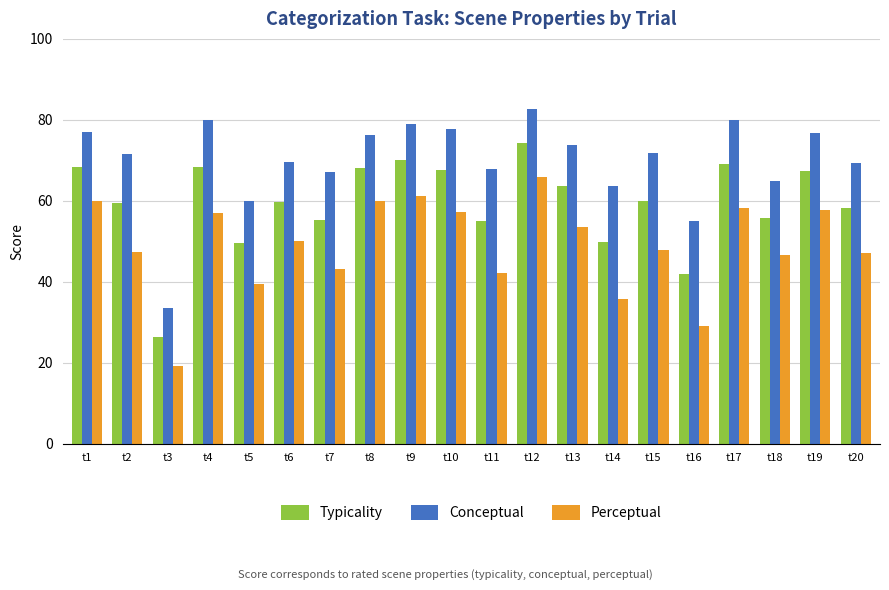

At which label is Conceptual closest to 58?

t5